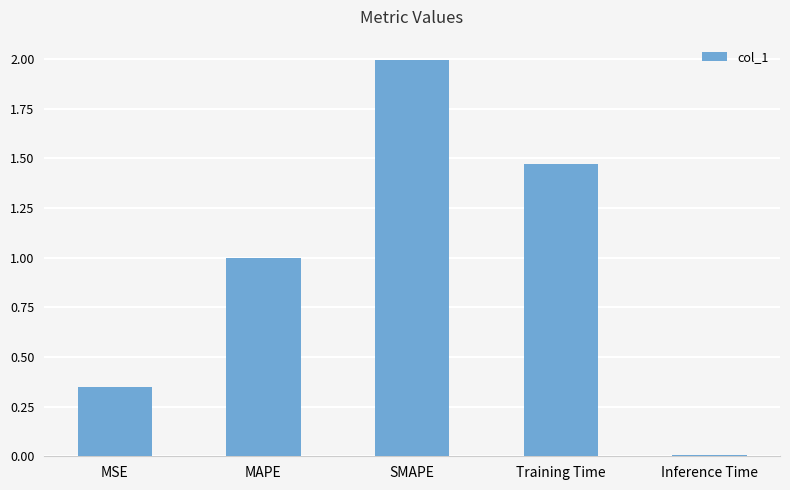

What is the difference between the values at MAPE and MSE?

0.6